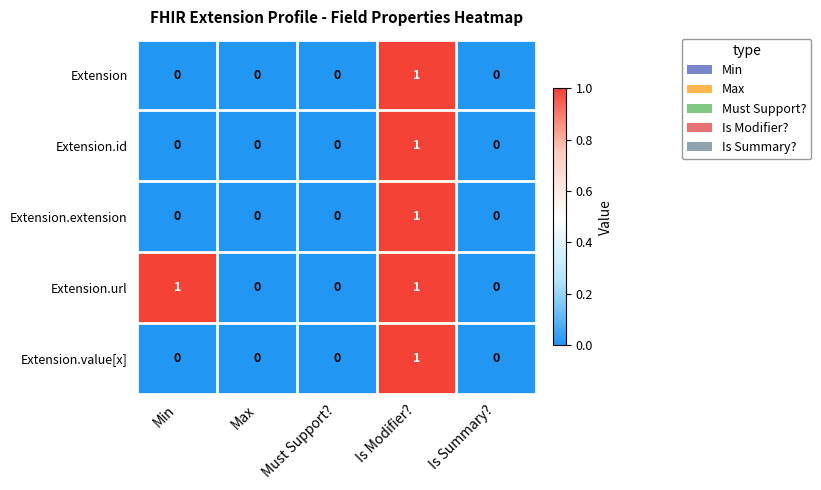

How many Extension.extension values are between 0 and 1?

5